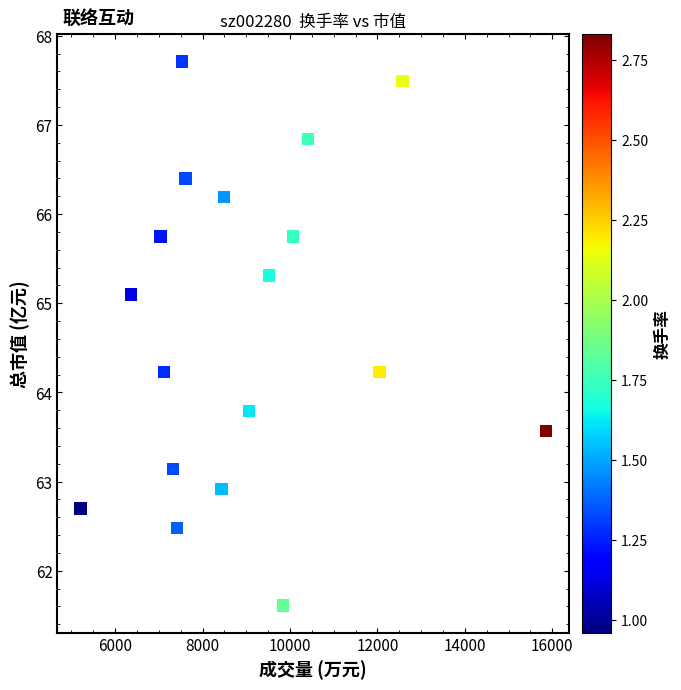

What is the range of X values (max minus min)?

10644.0